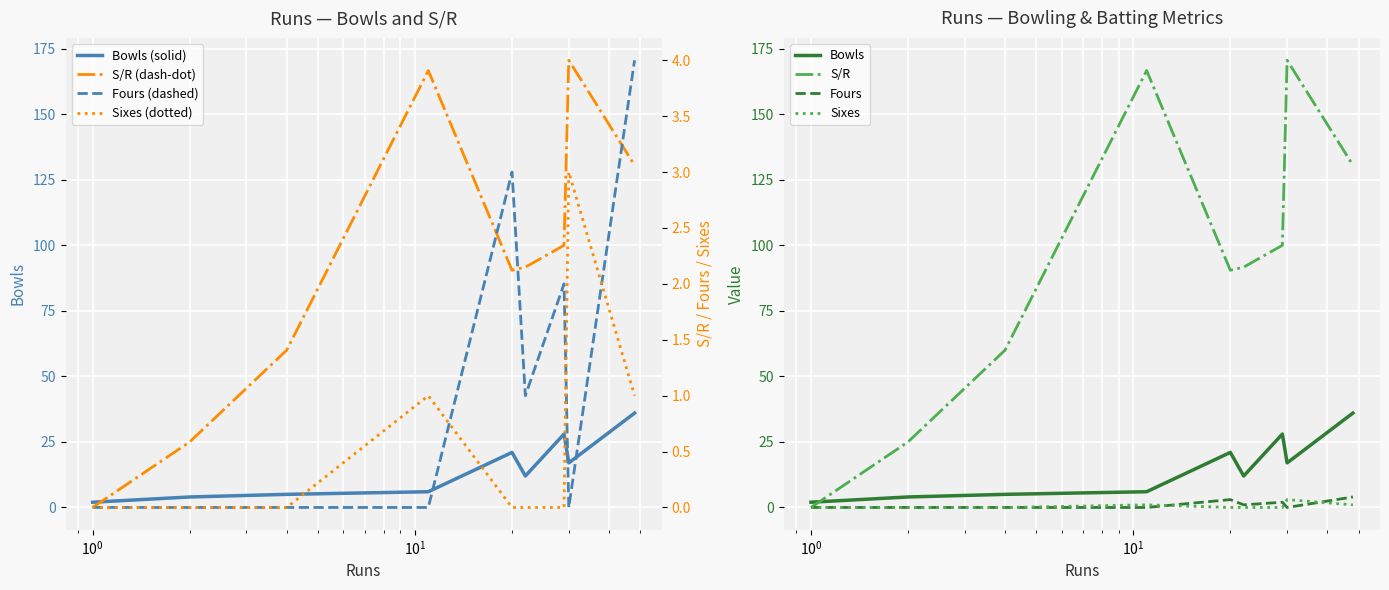

What is the difference between the maximum and minimum values in the S/R series?

170.6